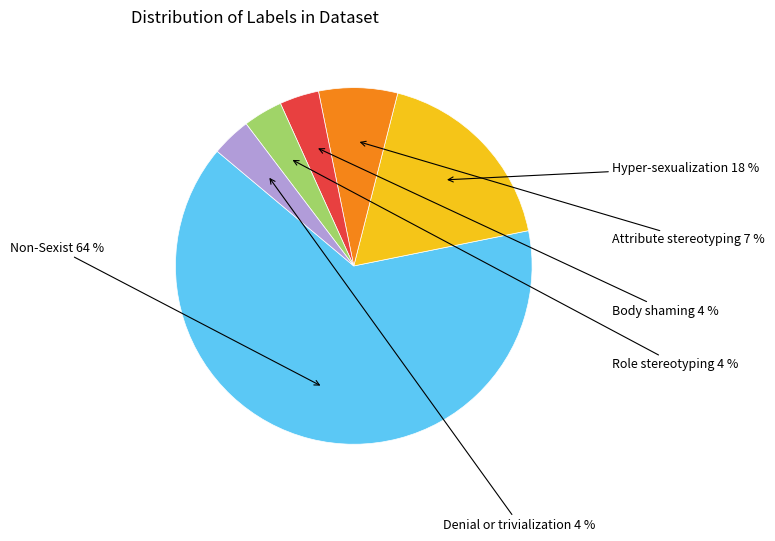

How many segments does this pie chart have?

6